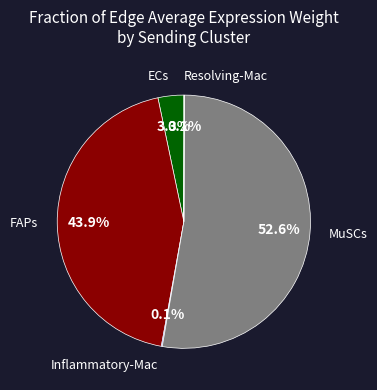

Does any single category account for the majority?

Yes